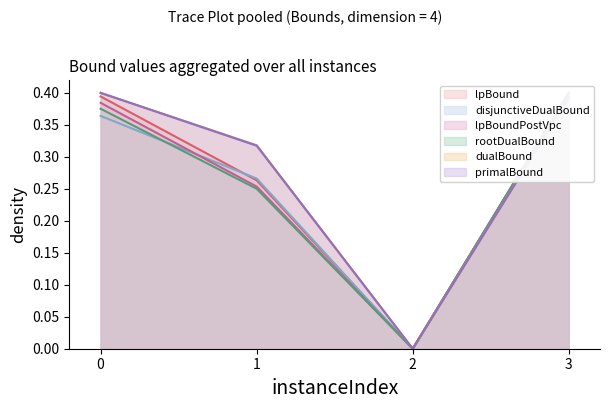

What are all the series names shown in the legend?

lpBound, disjunctiveDualBound, lpBoundPostVpc, rootDualBound, dualBound, primalBound